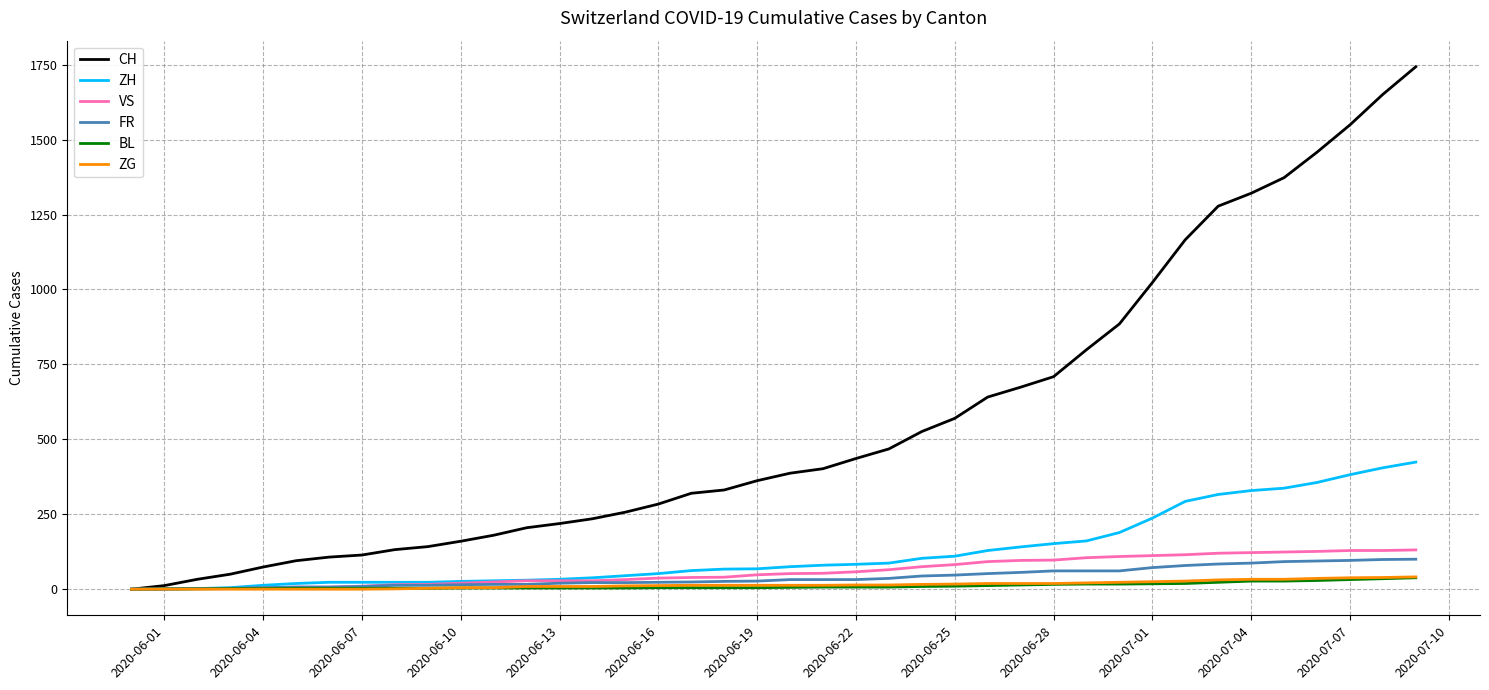

What is the greatest value displayed?

1743